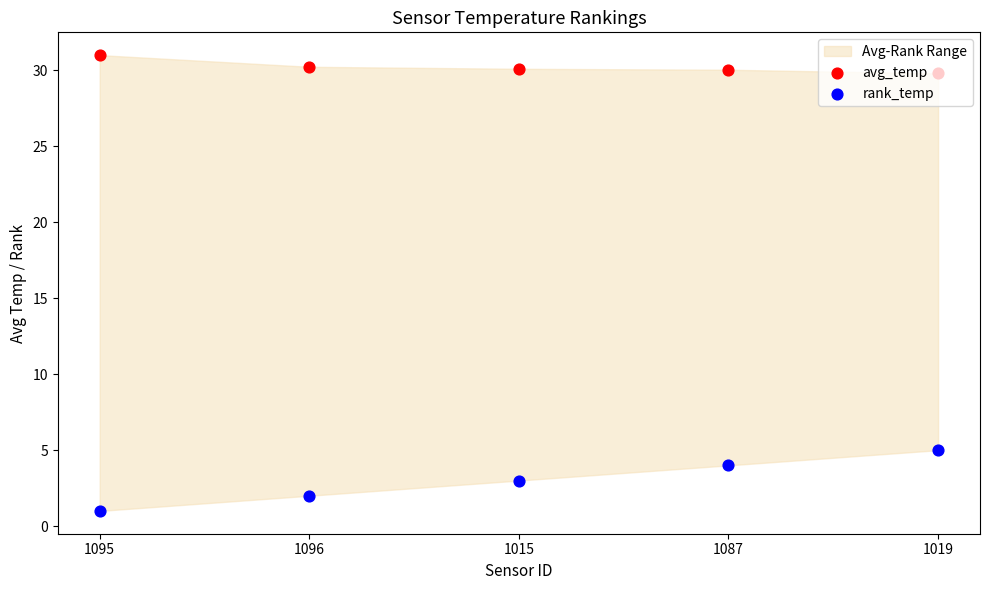

Which series contains the highest Y value?

avg_temp